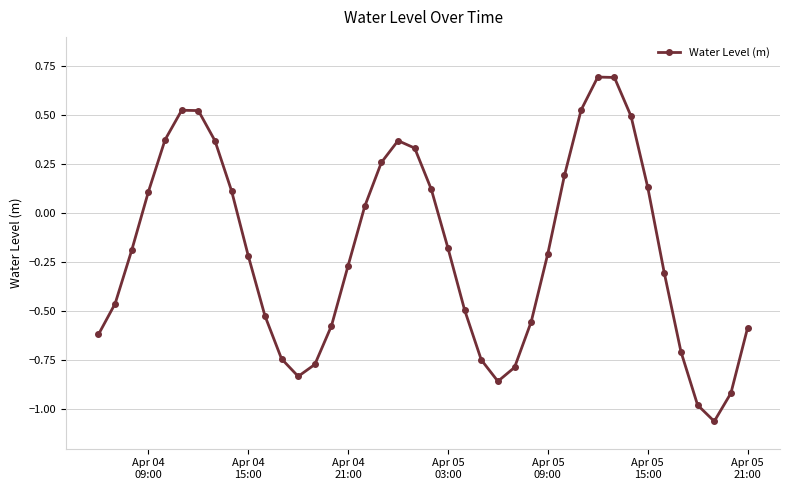

What is the sum of all values?

-7.7